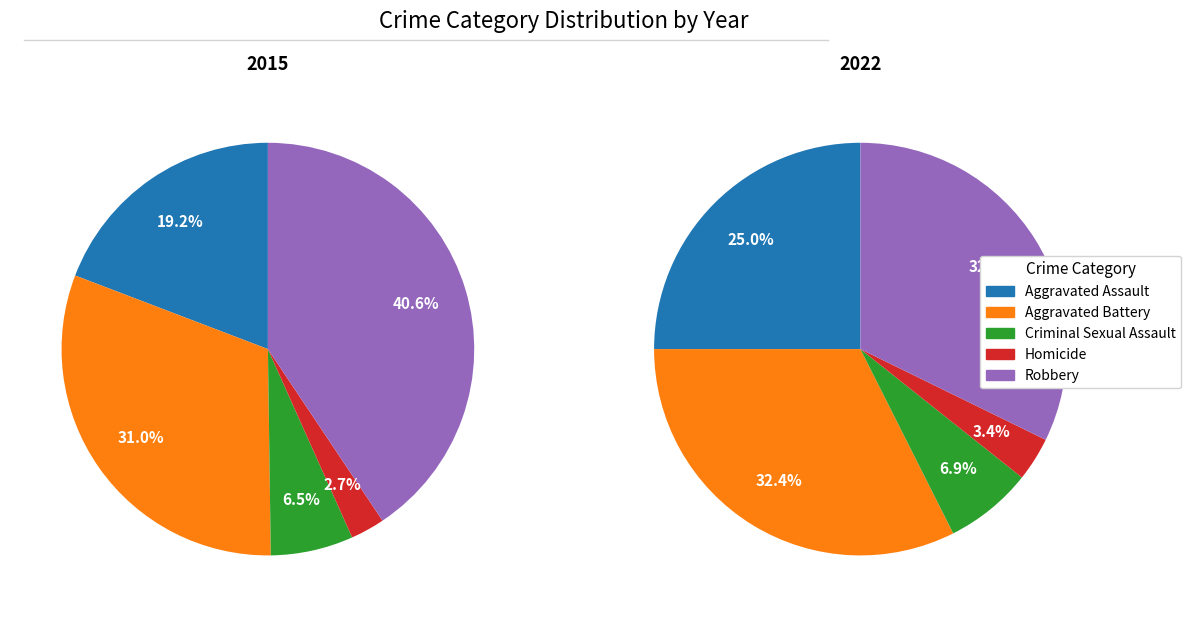

Combined, what portion of the pie is Aggravated Assault and Aggravated Battery?

50.2%